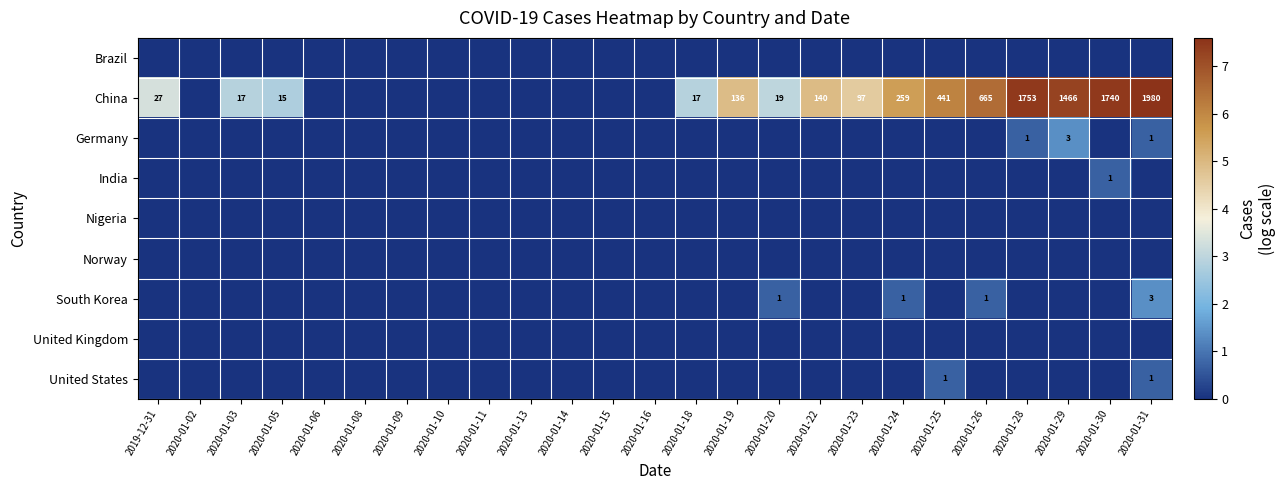

How many data points in India are above 0?

1